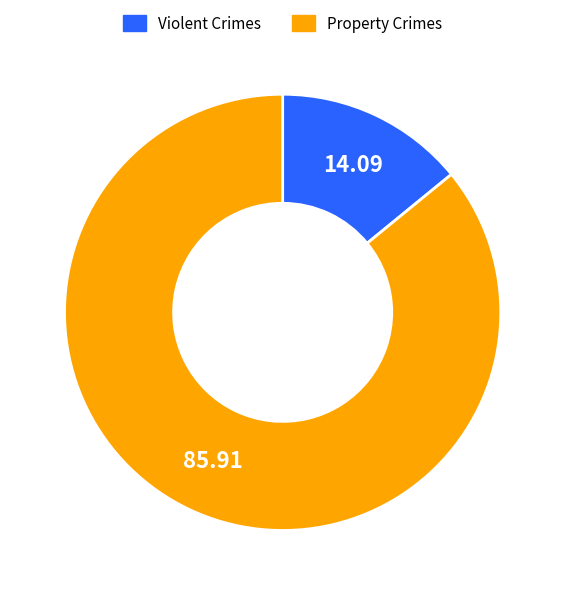

Count the number of slices in the pie.

2